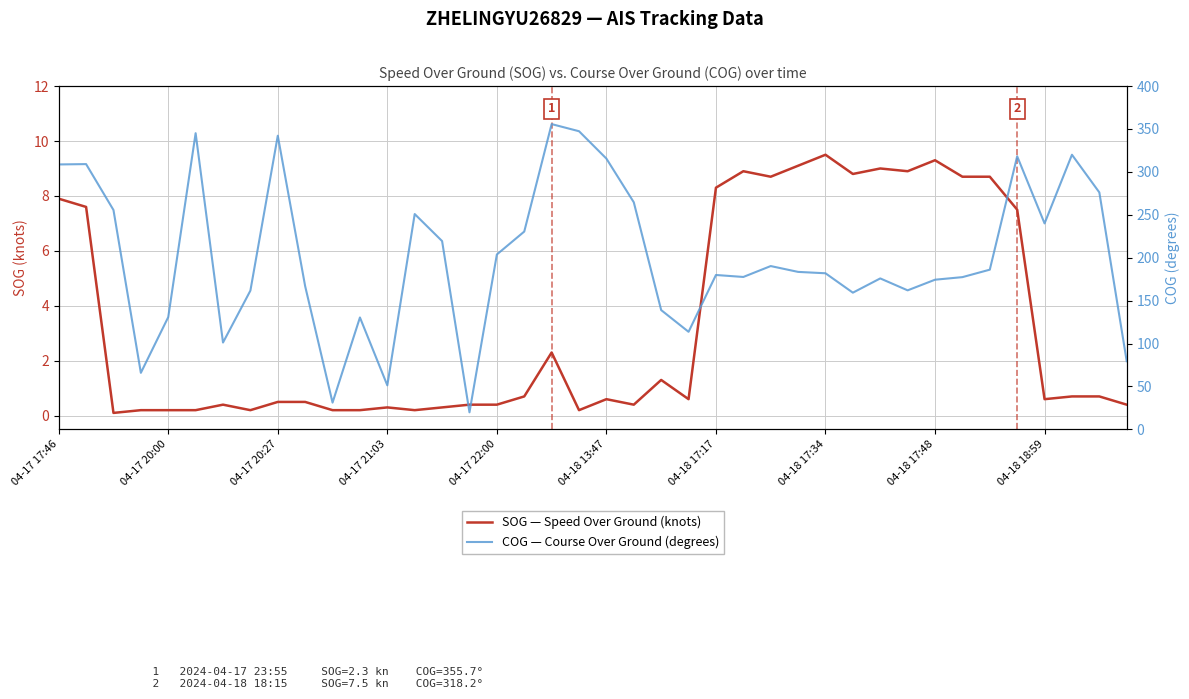

What is the sum of all SOG — Speed Over Ground (knots) values?

133.7